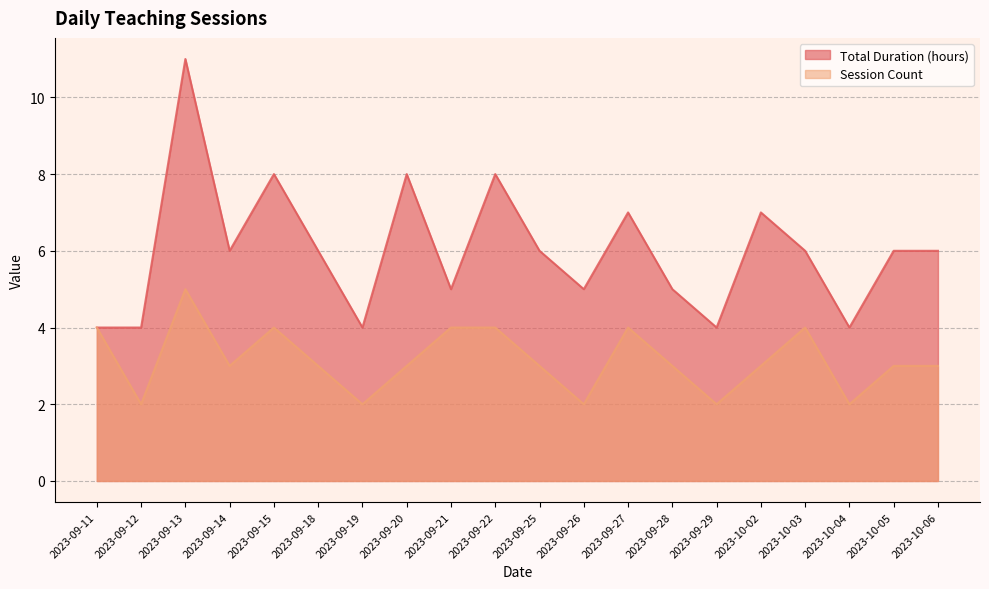

What is the difference between the highest and lowest values at 2023-09-27?

3